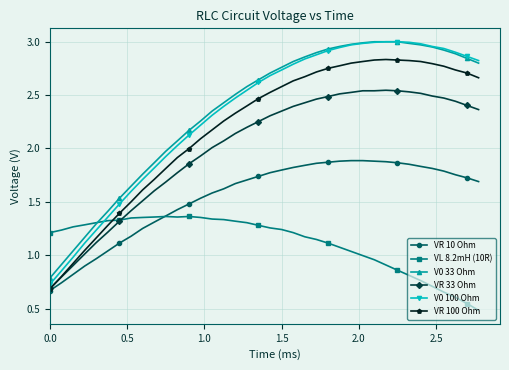

Which series has the largest range (max minus min)?

V0 100 Ohm